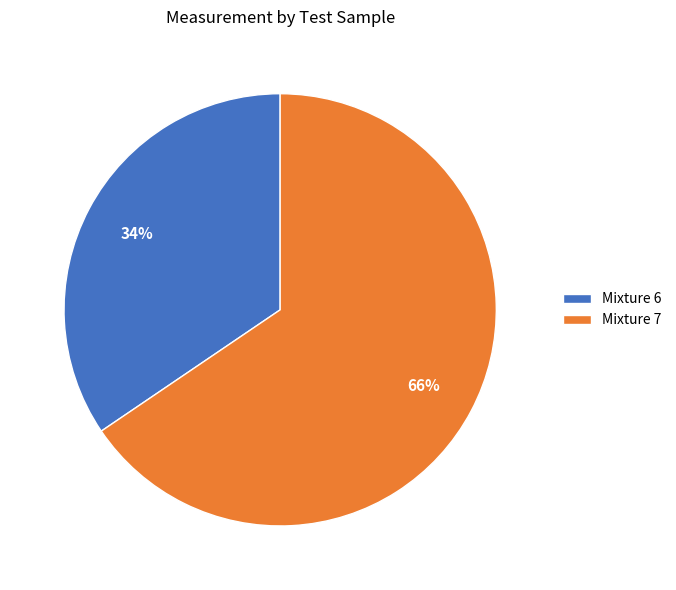

What percentage is the Mixture 6 slice, to the nearest percent?

34%